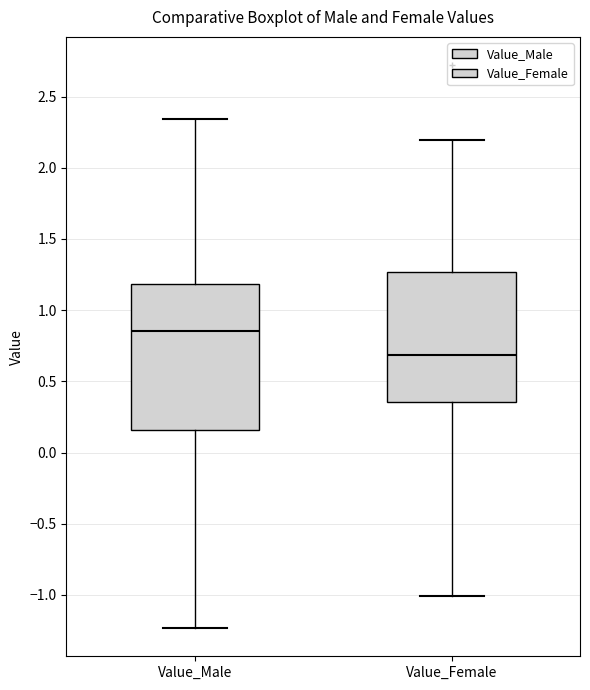

Where is the upper edge of the box for Value_Male on the y-axis? The values are not printed on the chart, so give them approximately, as read against the axis.

1.20